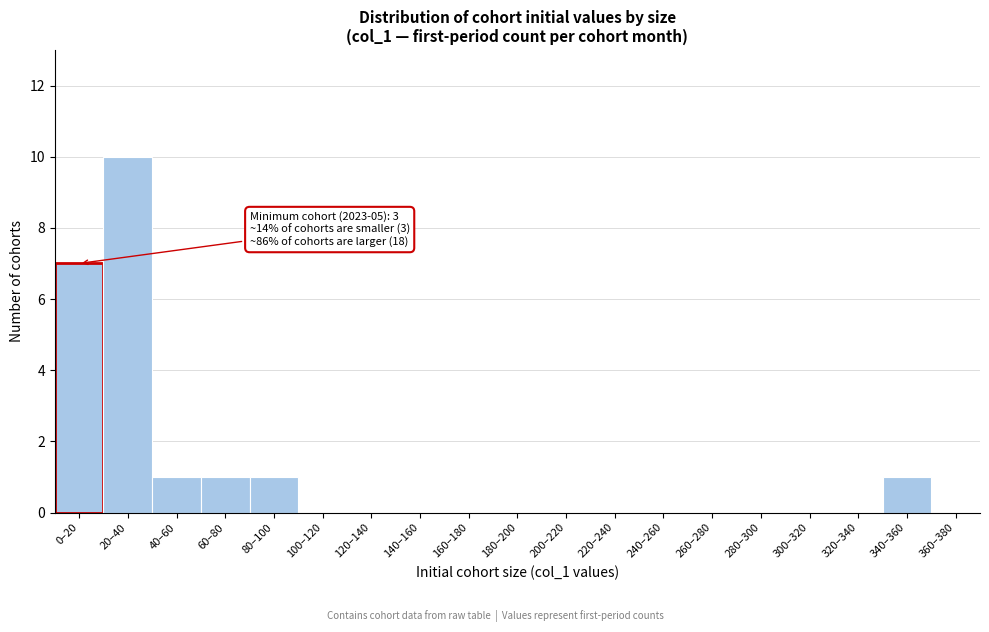

Reading left to right, extract all data points from this chart.

0–20=7	20–40=10	40–60=1	60–80=1	80–100=1	100–120=0	120–140=0	140–160=0	160–180=0	180–200=0	200–220=0	220–240=0	240–260=0	260–280=0	280–300=0	300–320=0	320–340=0	340–360=1	360–380=0